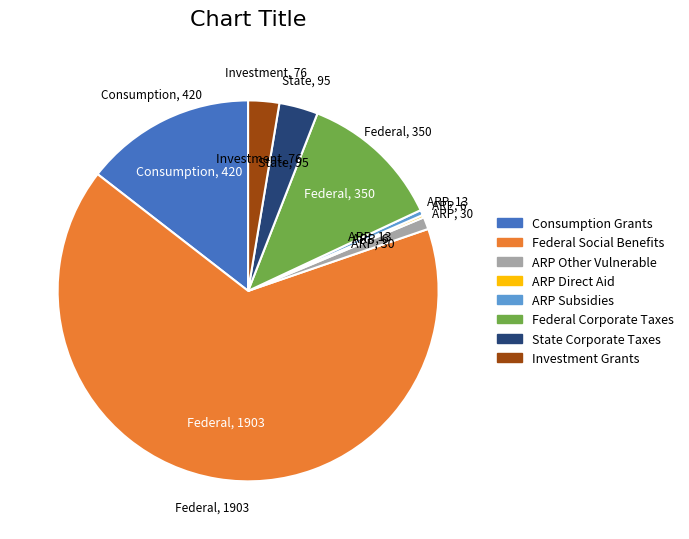

Is it true that State Corporate Taxes is 11% of the pie?

False